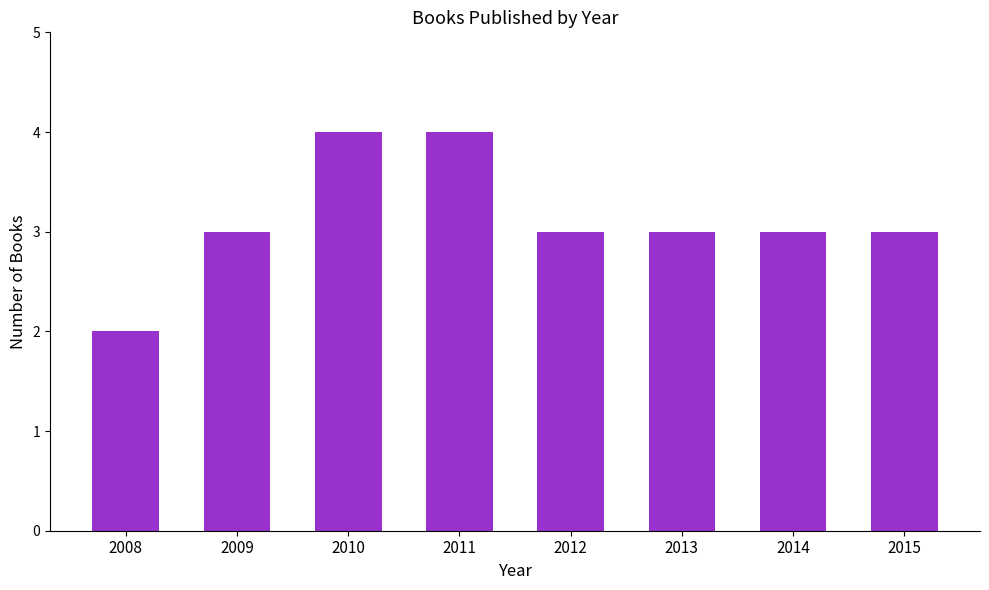

What is the maximum value shown in the chart?

4